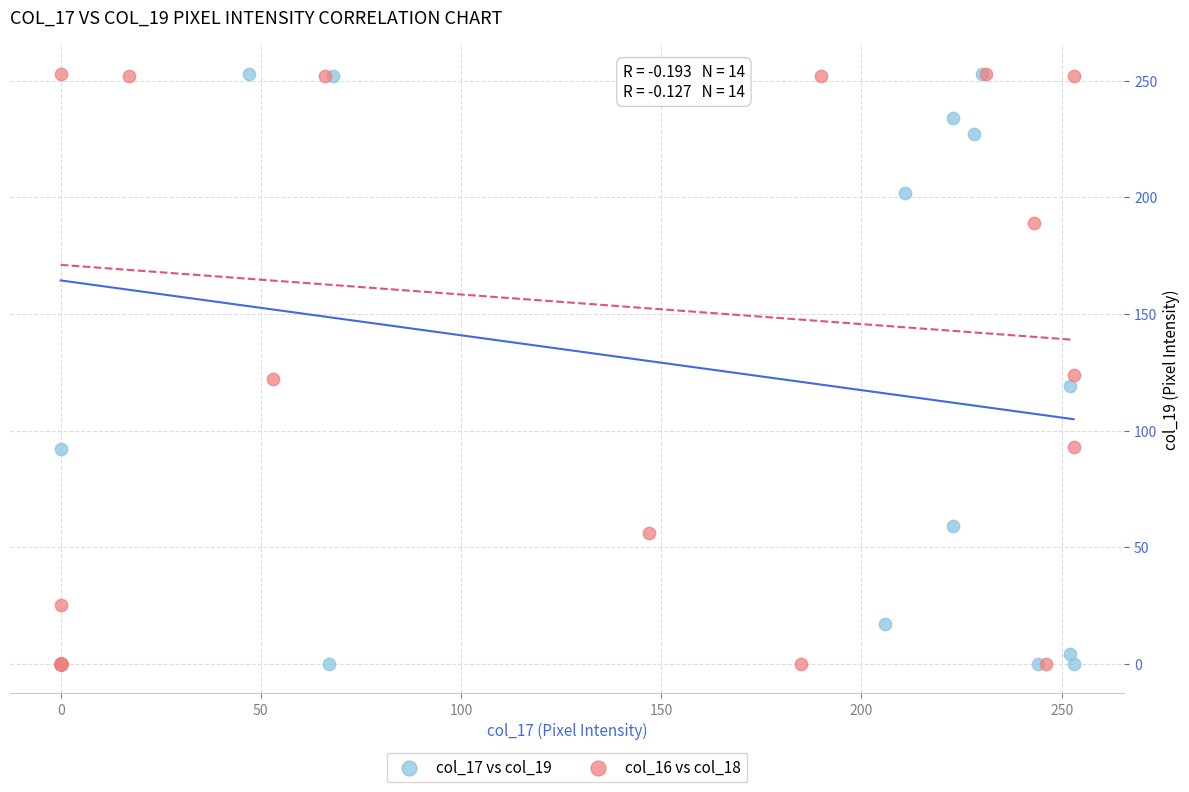

What are all the series names shown in the legend?

col_17 vs col_19, col_16 vs col_18